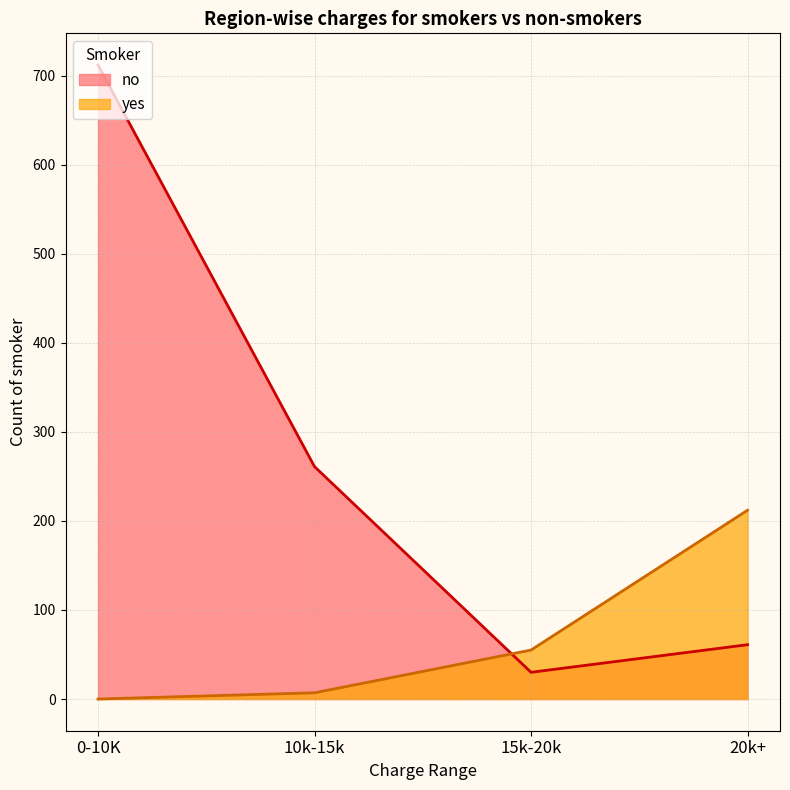

Reading right to left, transcribe all the data shown in this chart.

no: 61	30	261	712
yes: 212	55	7	0